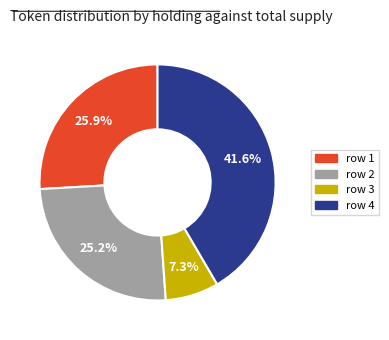

Is there a majority slice in this chart?

No